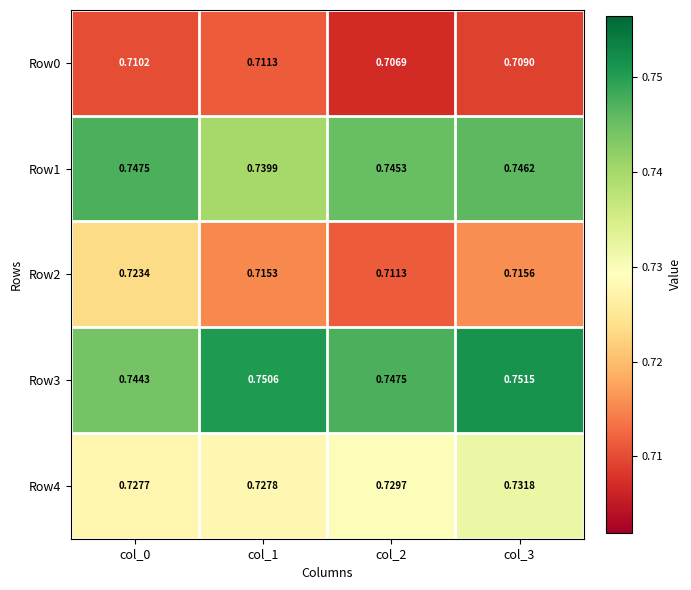

Is the value of Row2 at col_0 greater than the value of Row4 at col_1?

No